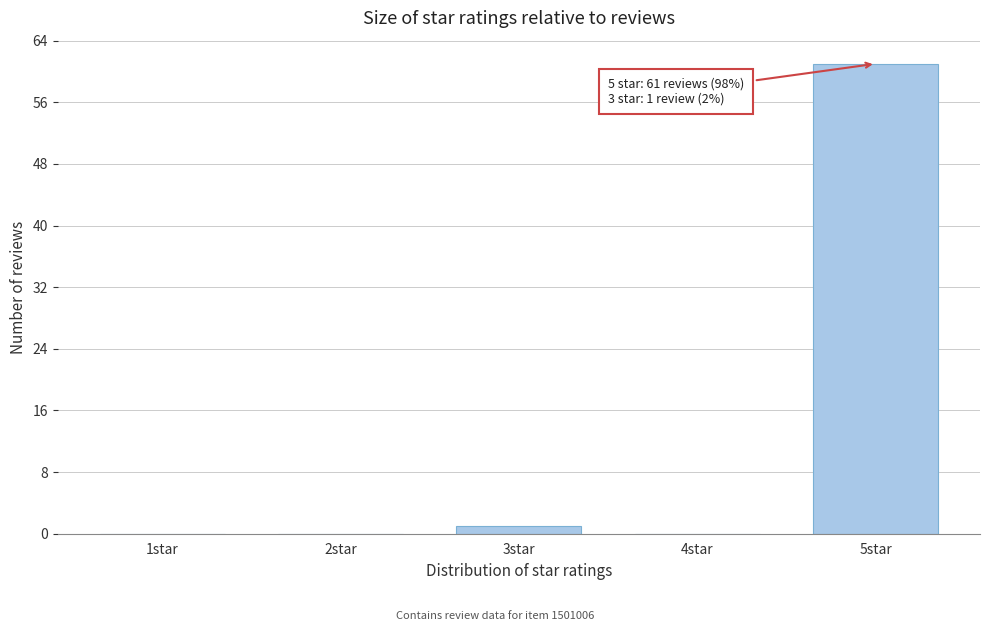

Reading left to right, list all the values displayed in this chart.

1star=0	2star=0	3star=1	4star=0	5star=61